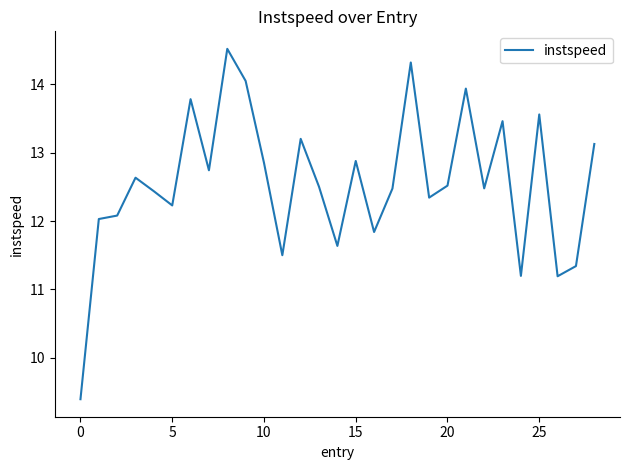

What is the difference between the maximum and minimum values?

5.1